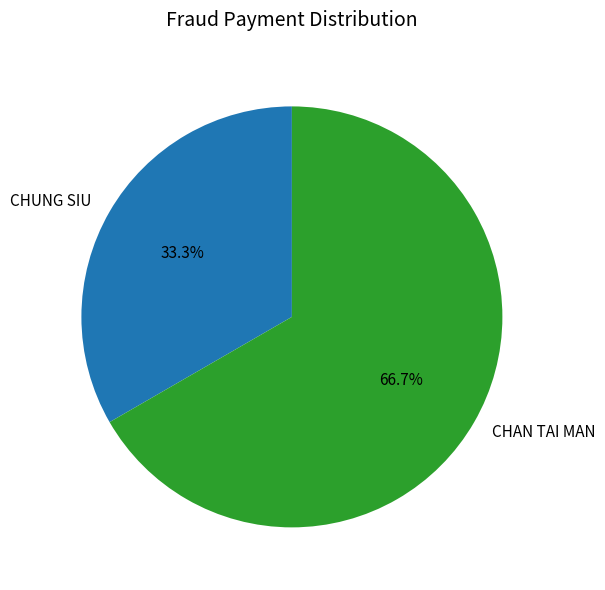

Rank the categories by value from lowest to highest.

CHUNG SIU, CHAN TAI MAN